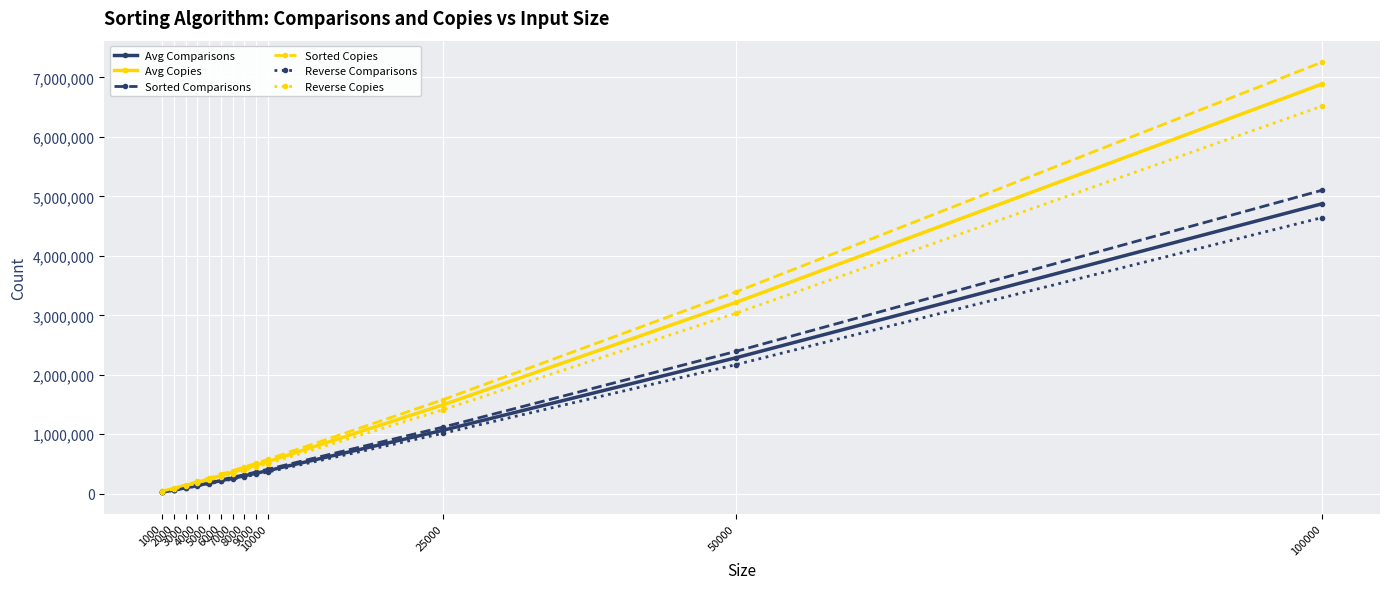

At how many categories does at least one series exceed 5529067?

1